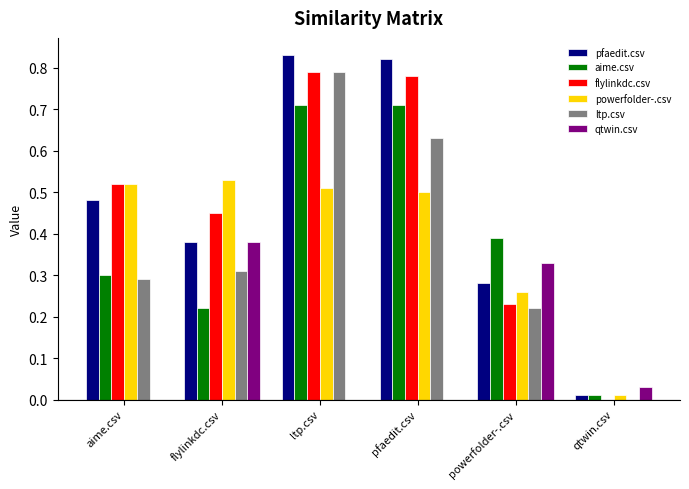

What is the sum of the aime.csv values at pfaedit.csv and flylinkdc.csv?

0.9